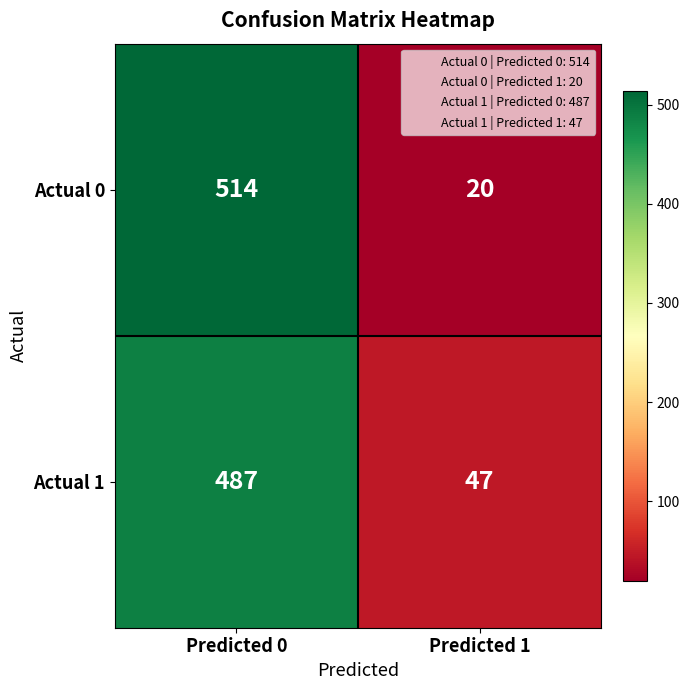

Which category has the highest value across all series?

Predicted 0